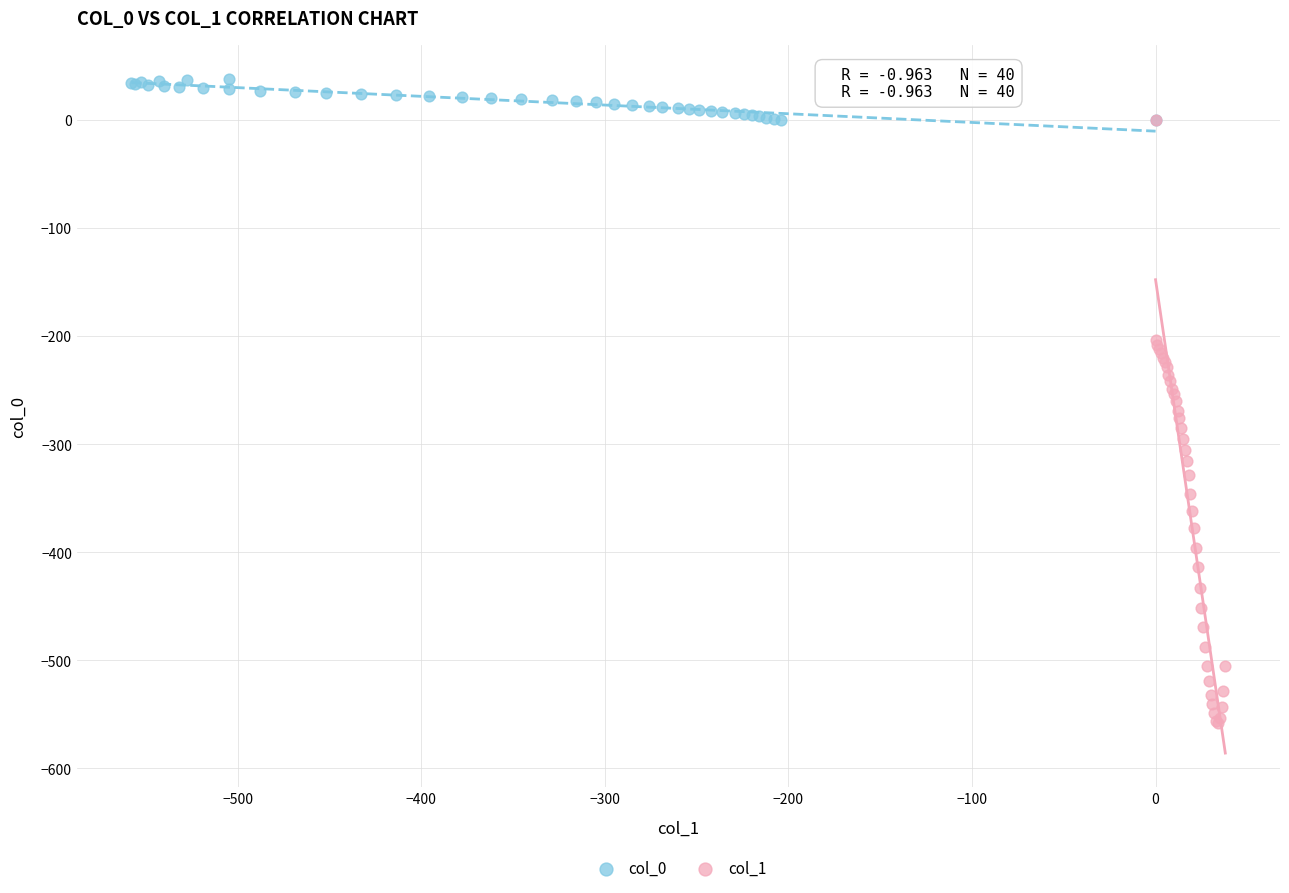

Which series reaches the maximum Y coordinate?

col_0